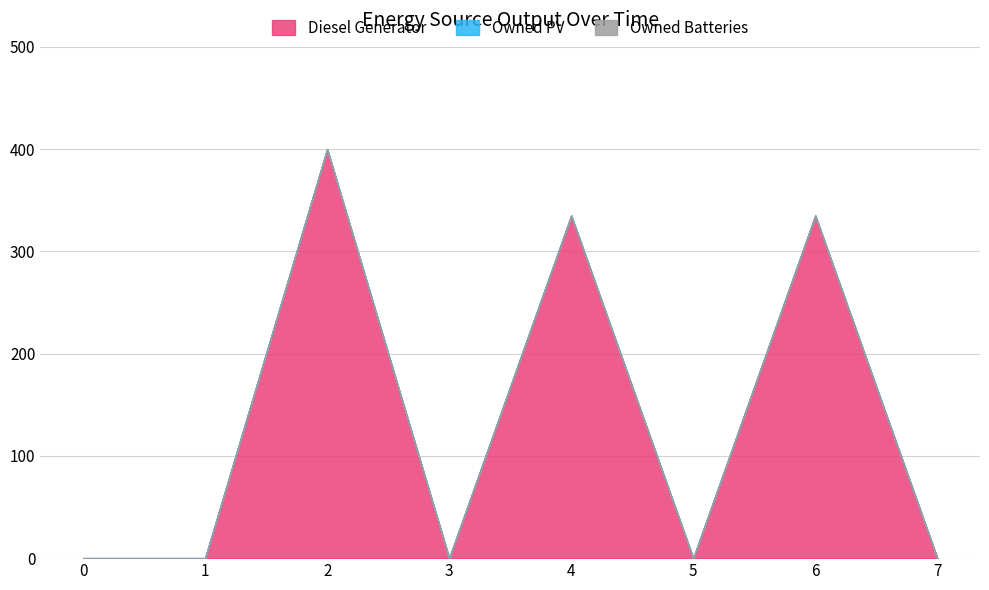

Which series has the largest range (max minus min)?

Diesel Generator